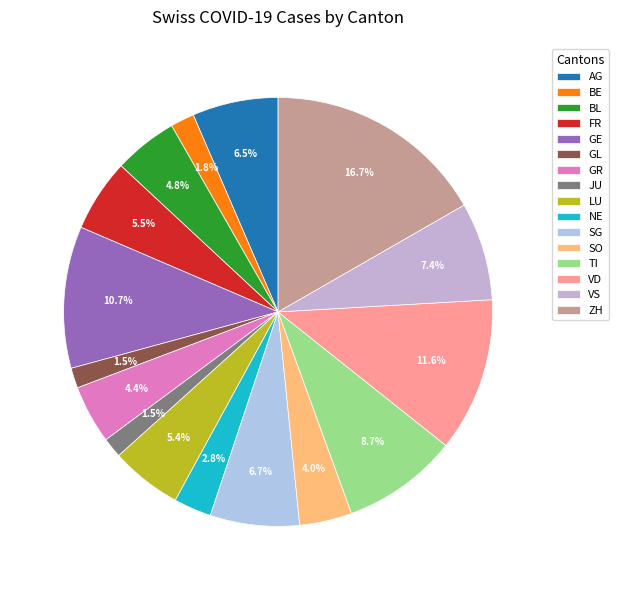

How many slices are in this pie chart?

16